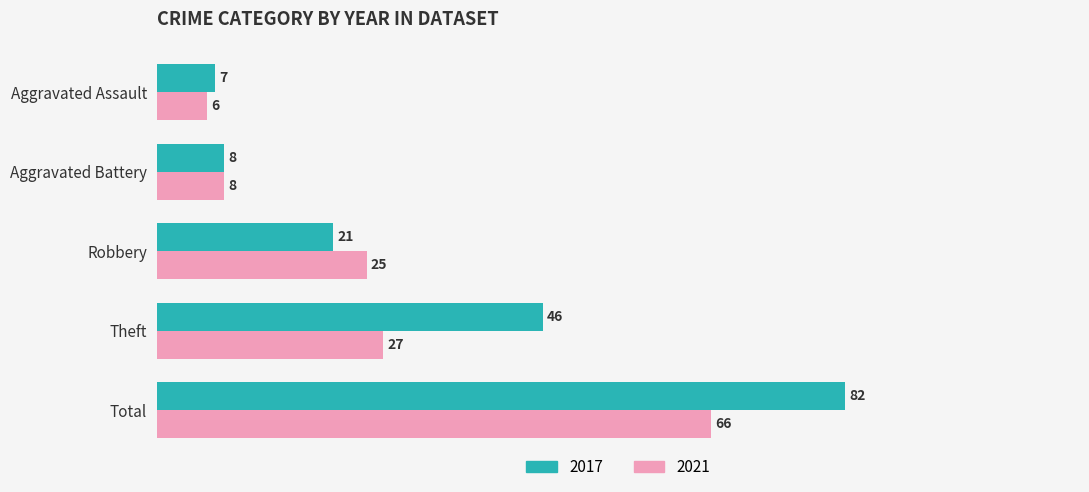

How many values in the 2021 series are below 25?

2